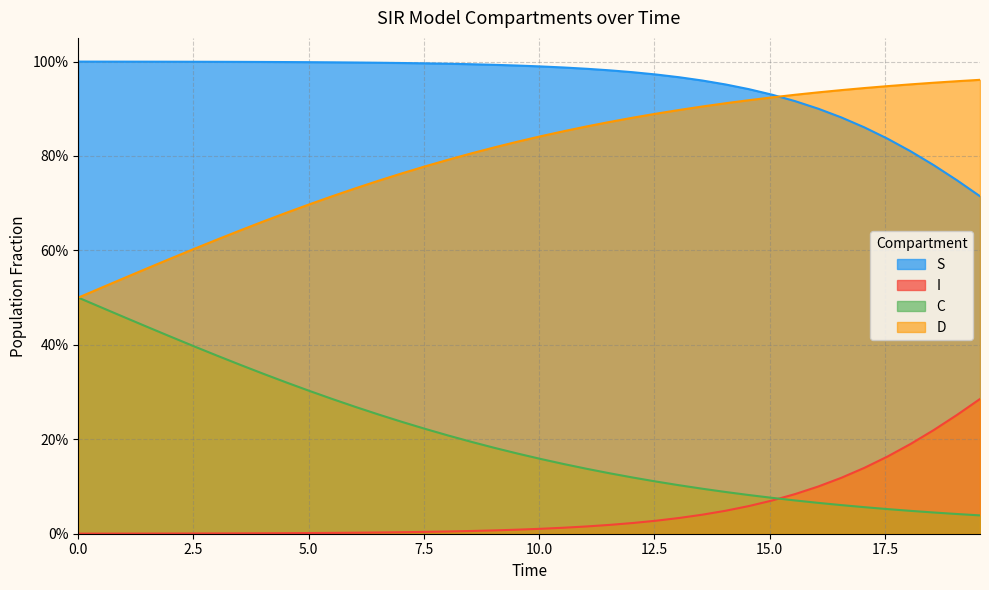

Which series has the widest spread of values?

D